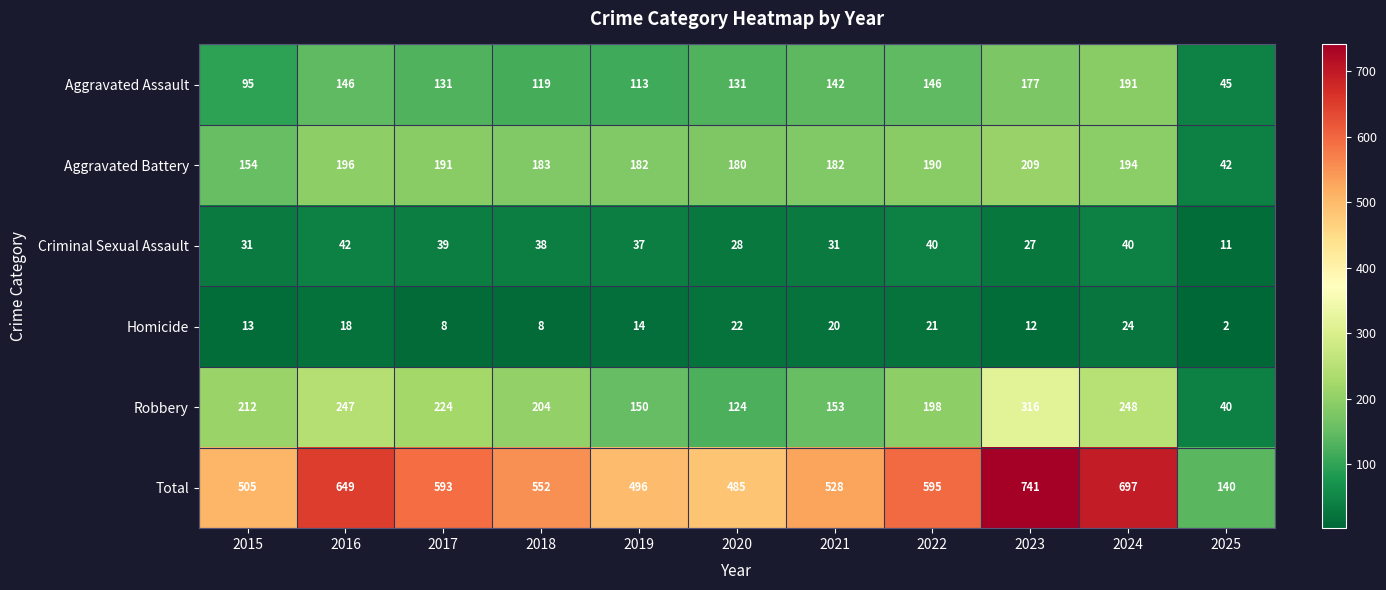

What is the highest value of the Total series?

741